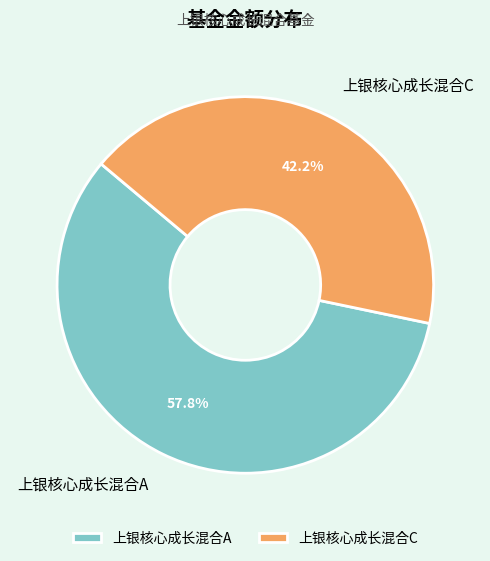

Is there a majority slice in this chart?

Yes